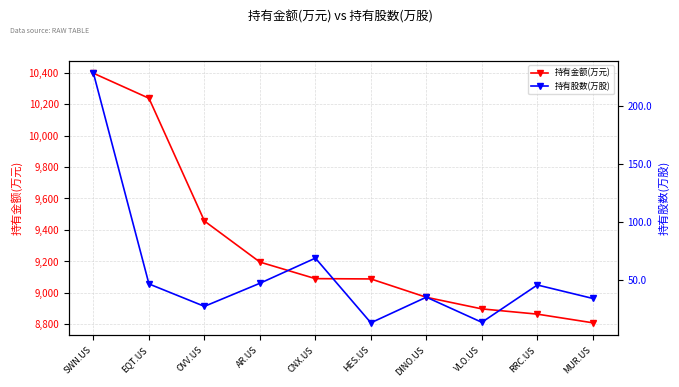

What is the label of the 2nd point from the left?

EQT.US